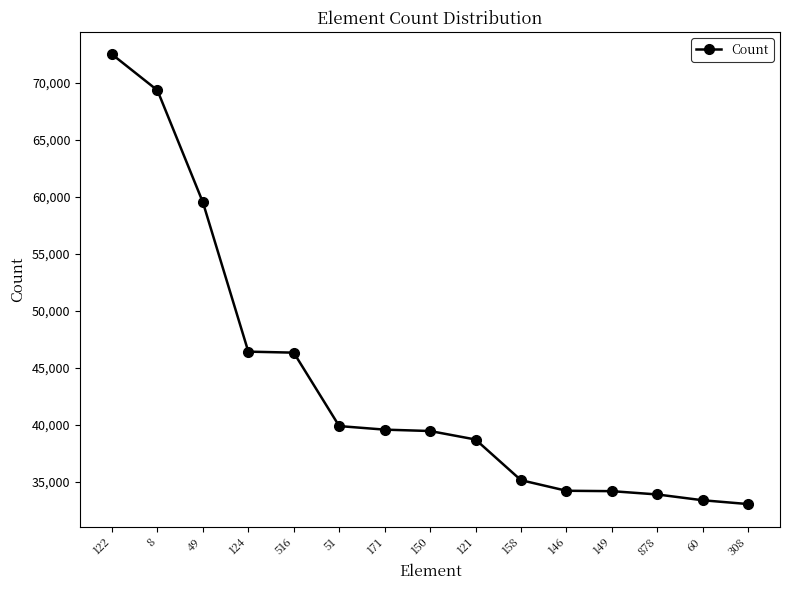

What is the value of the 15th point from the left?

33035